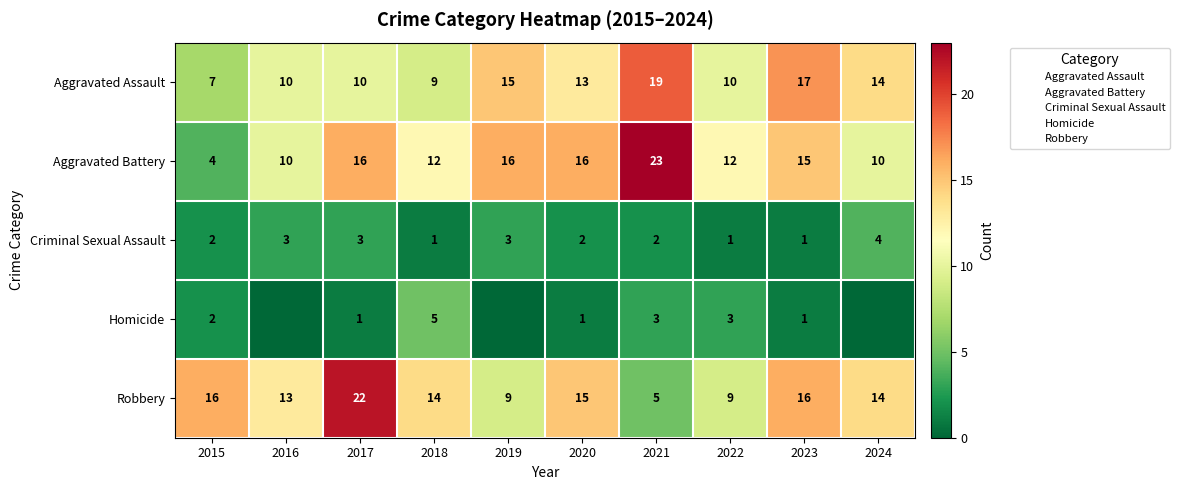

What is the difference between the maximum and minimum values in the Homicide series?

5